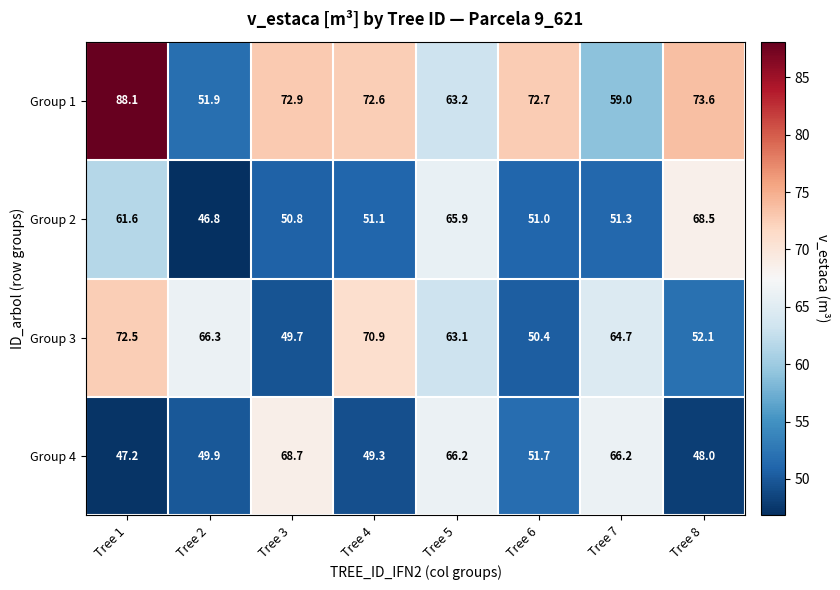

How many data points does each series have?

8